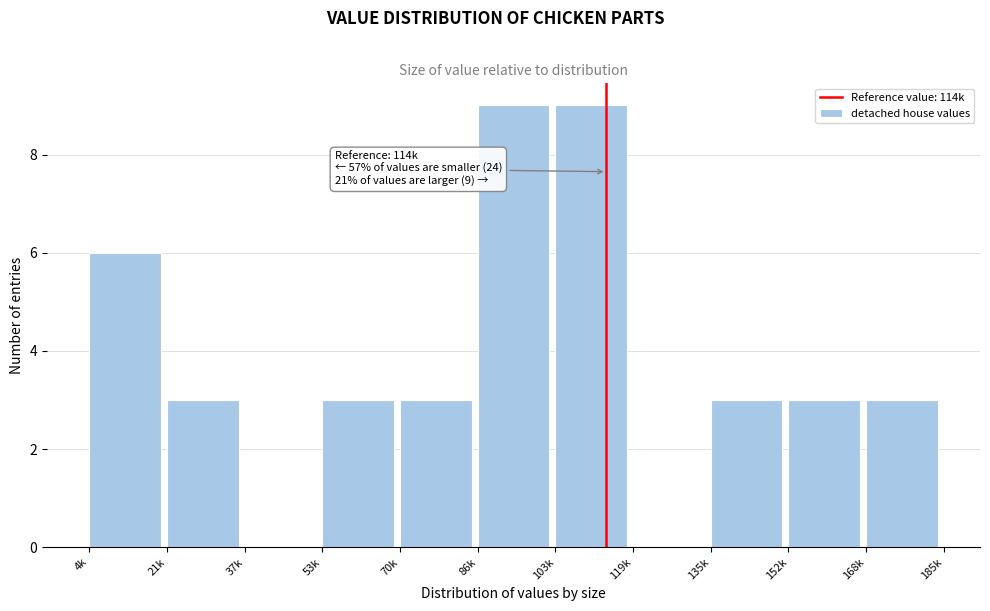

Reading left to right, transcribe all the data shown in this chart.

4k=6	21k=3	37k=0	53k=3	70k=3	86k=9	103k=9	119k=0	135k=3	152k=3	168k=3